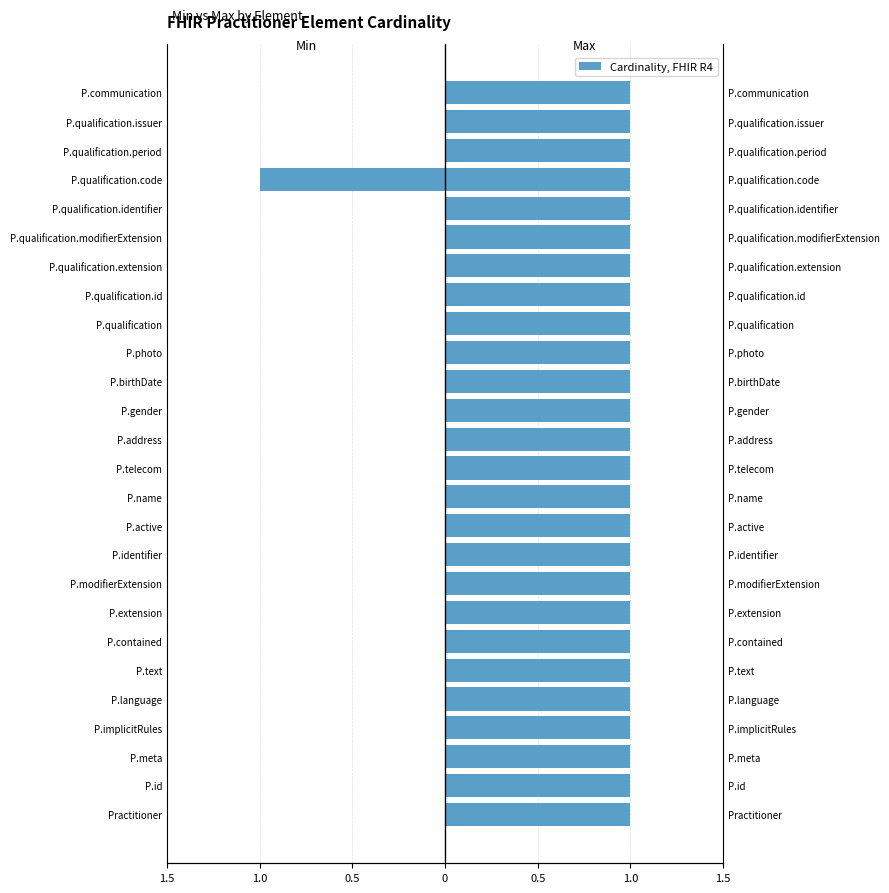

How many data points in Min are less than 0?

1